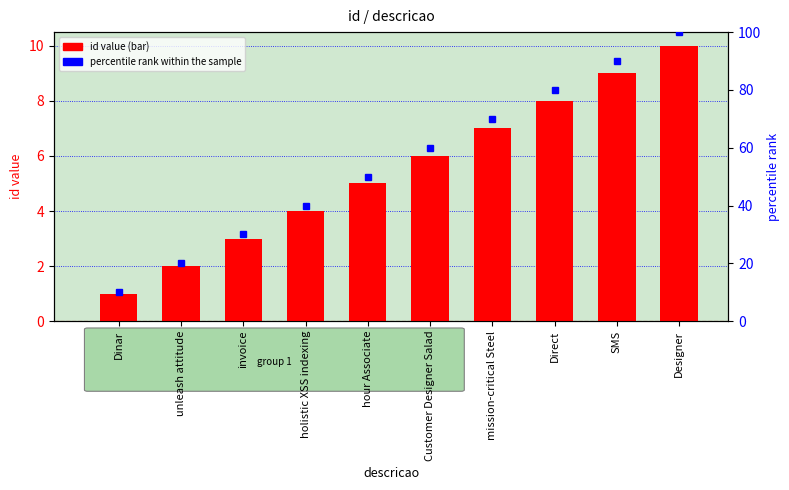

At how many categories does at least one series exceed 71?

3